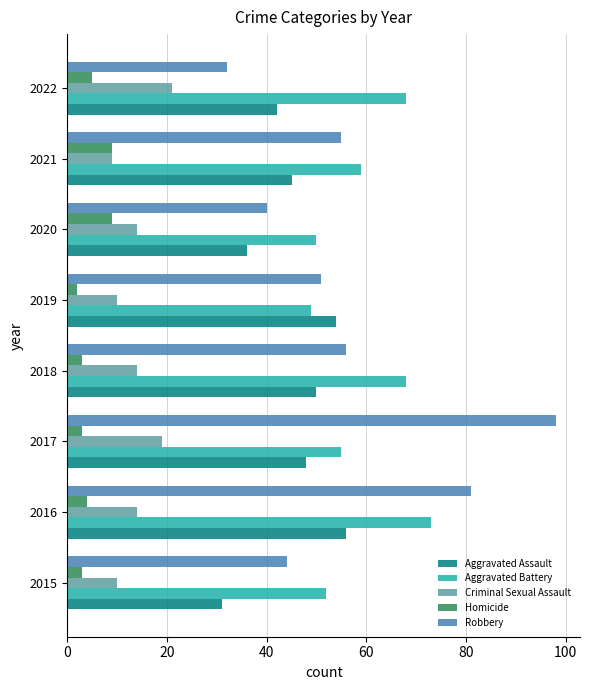

At 2022, list the series in order from largest to smallest.

Aggravated Battery, Aggravated Assault, Robbery, Criminal Sexual Assault, Homicide